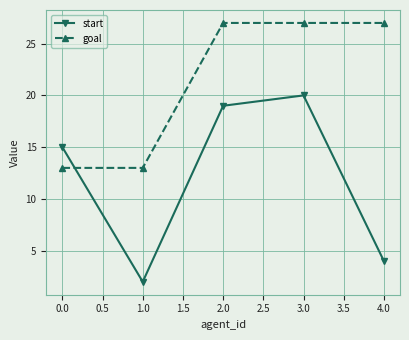

True or false: start has a value of 2 at 1.0.

True